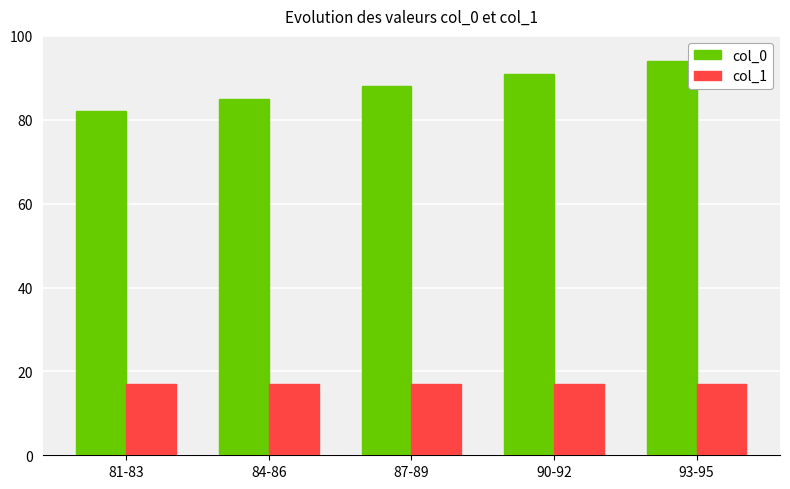

What are all the series names shown in the legend?

col_0, col_1